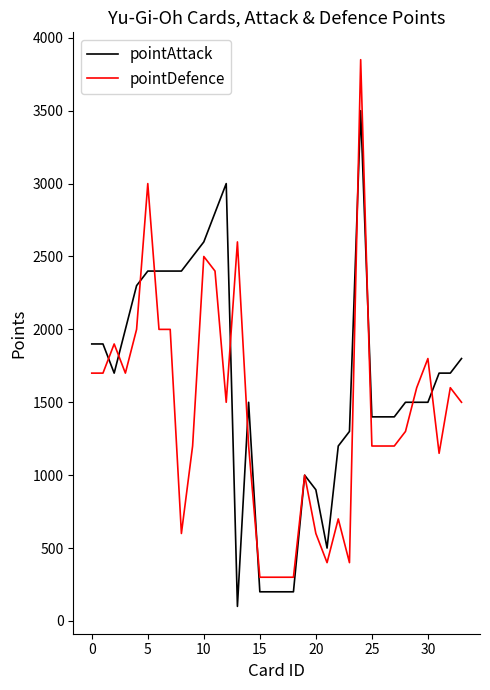

True or false: pointDefence has more than 0 interior local peaks.

True